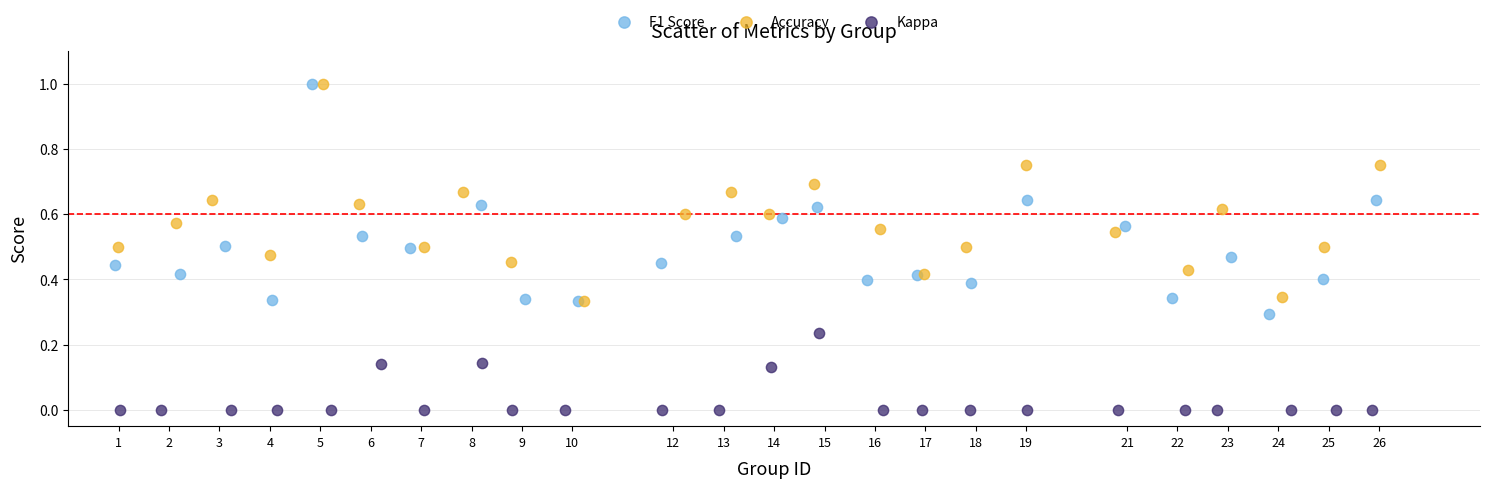

Which series reaches the minimum Y coordinate?

Kappa